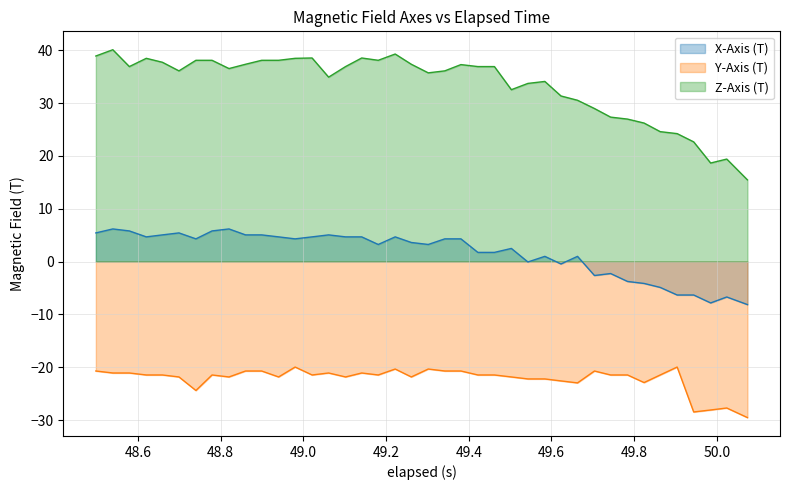

Which series has the largest total across all categories?

Z-Axis (T)